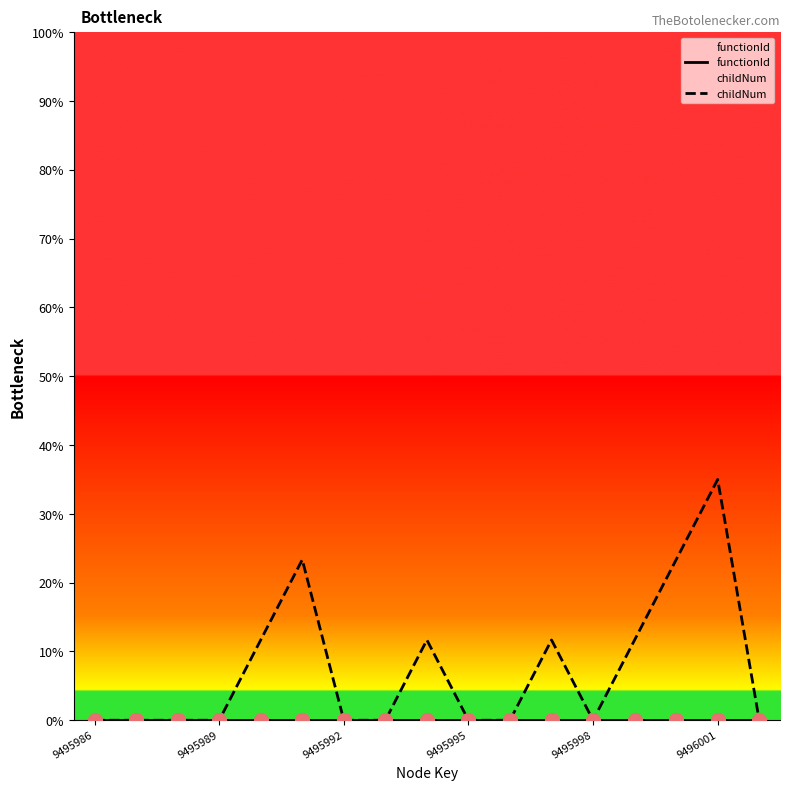

Which series has the largest total across all categories?

childNum